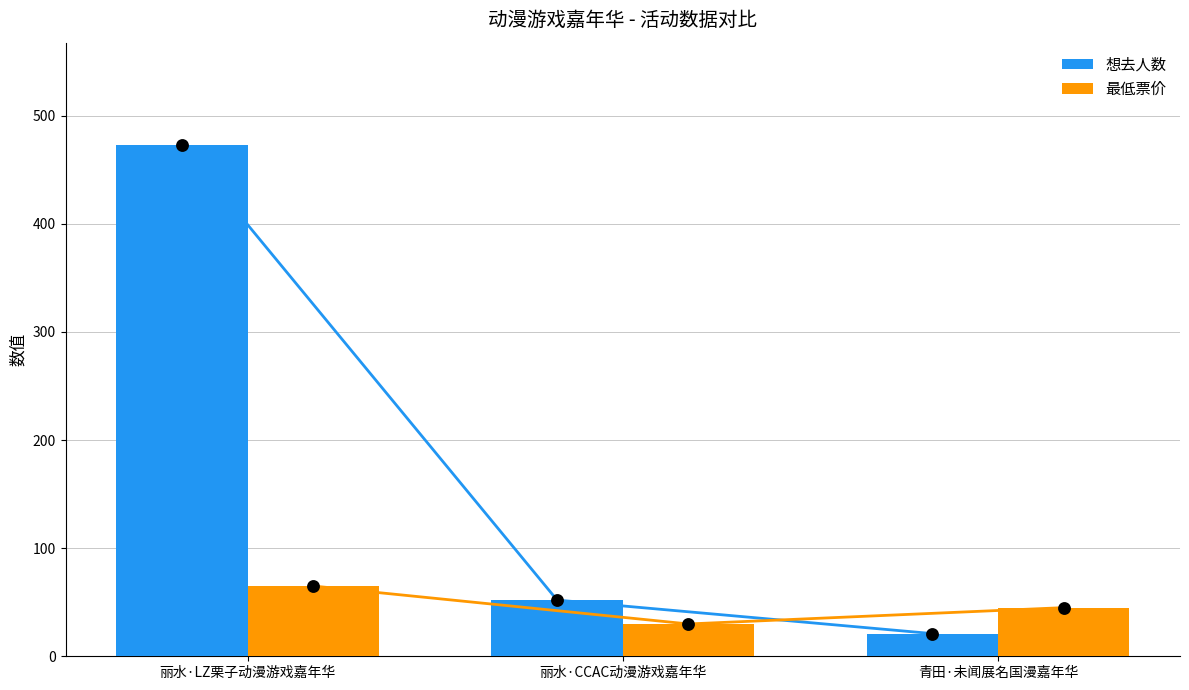

At how many categories does at least one series exceed 421?

1